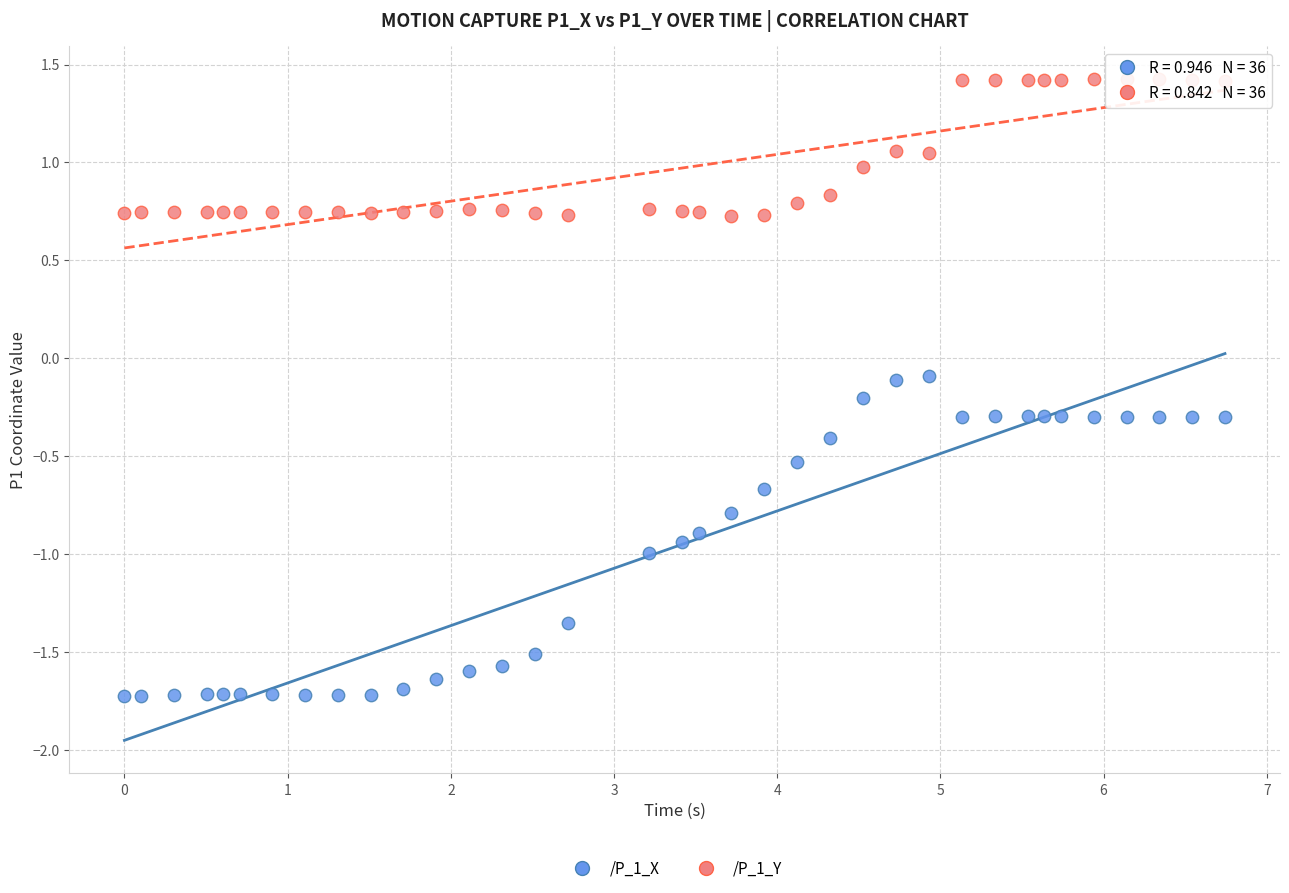

Which series has the largest Y range (max minus min)?

/P_1_X